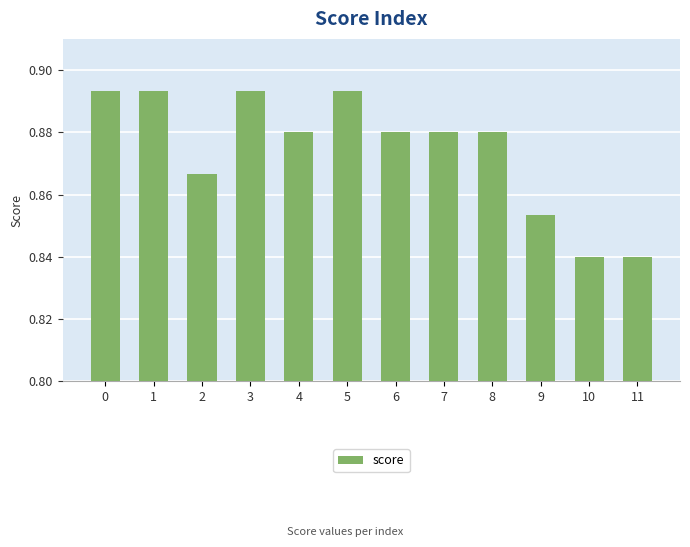

What is the change in value from 0 to 11?

-0.1